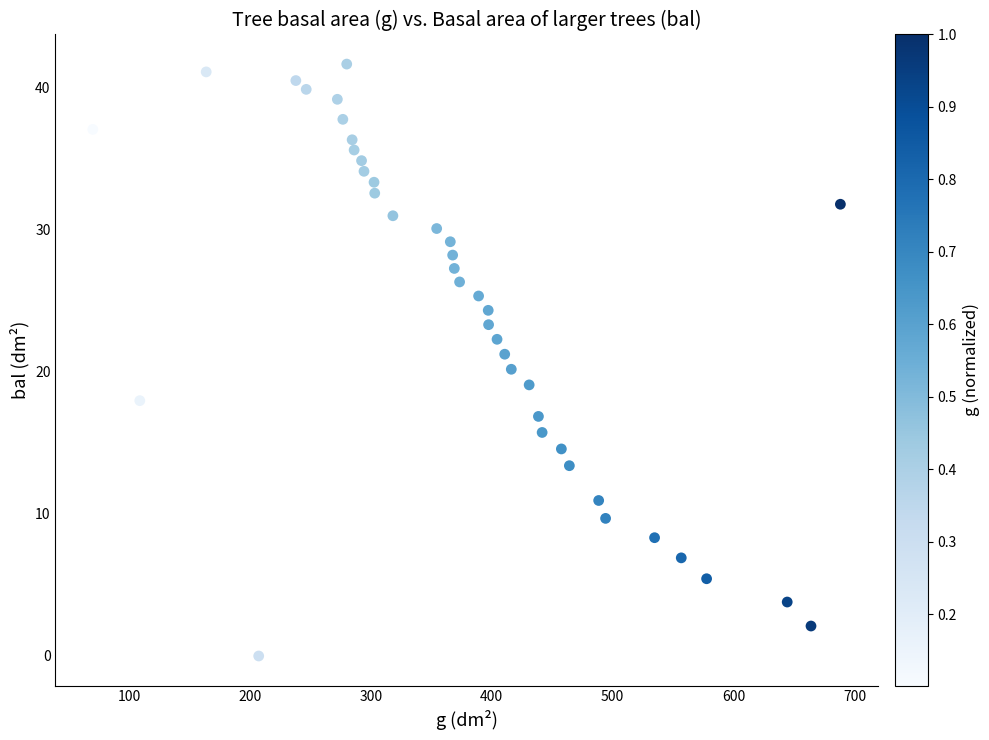

What is the range of X values (max minus min)?

618.2